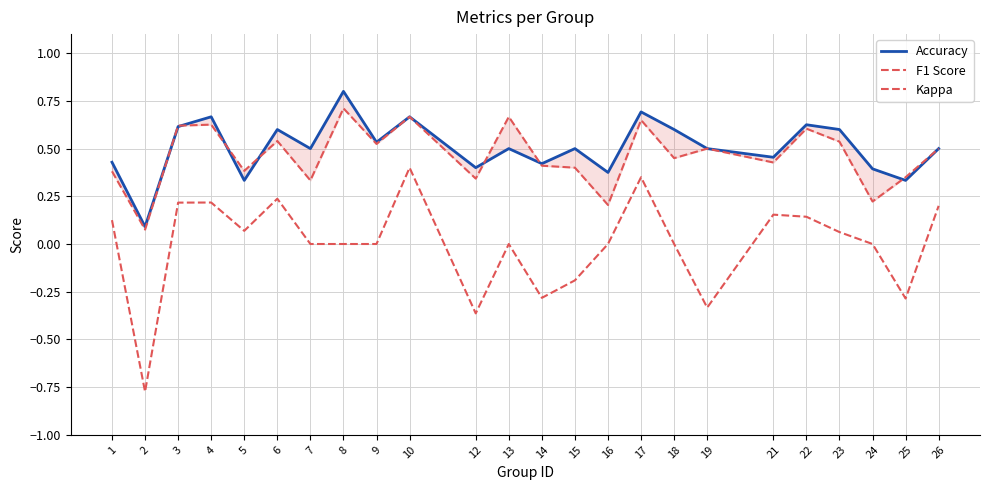

The F1 Score series shows 0.7 at 13. True or false?

True